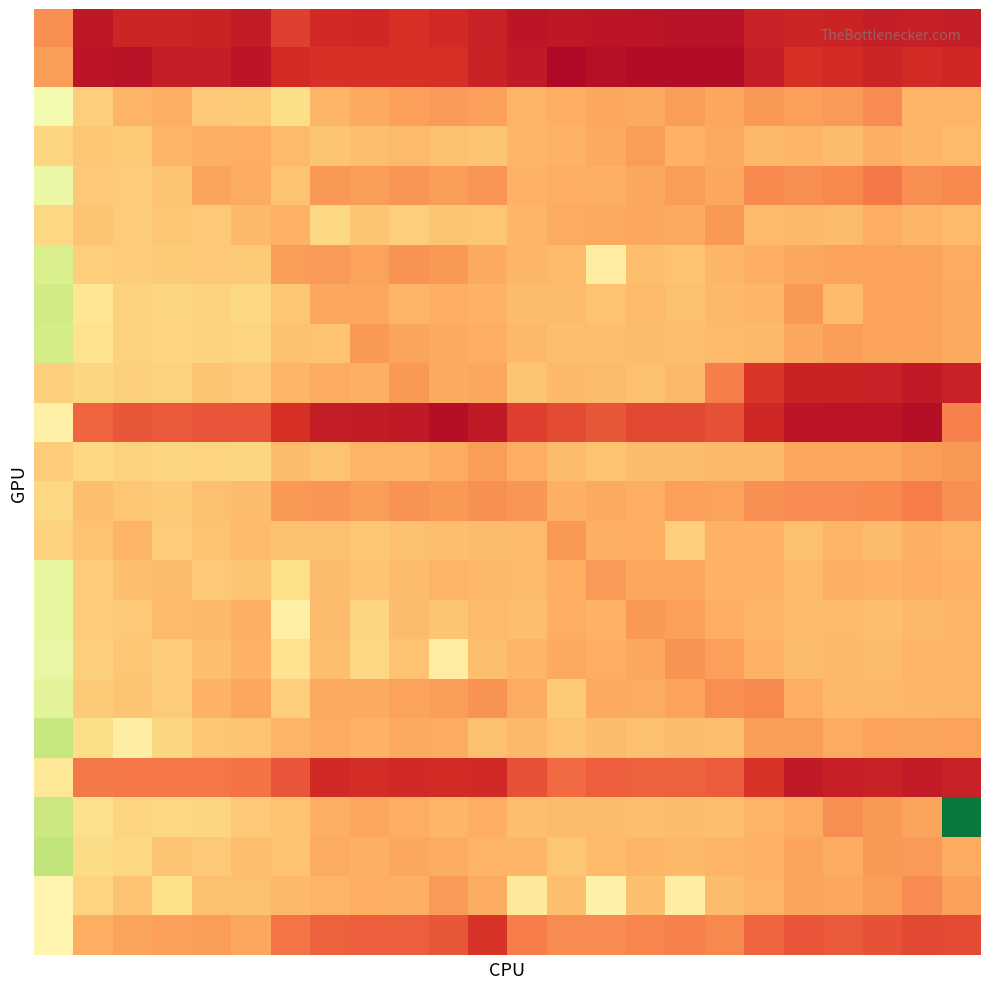

At how many categories does at least one series exceed 0?

24